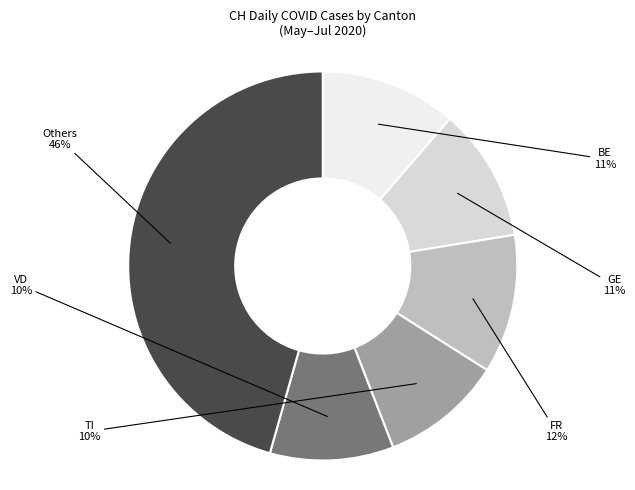

Is there a majority slice in this chart?

No